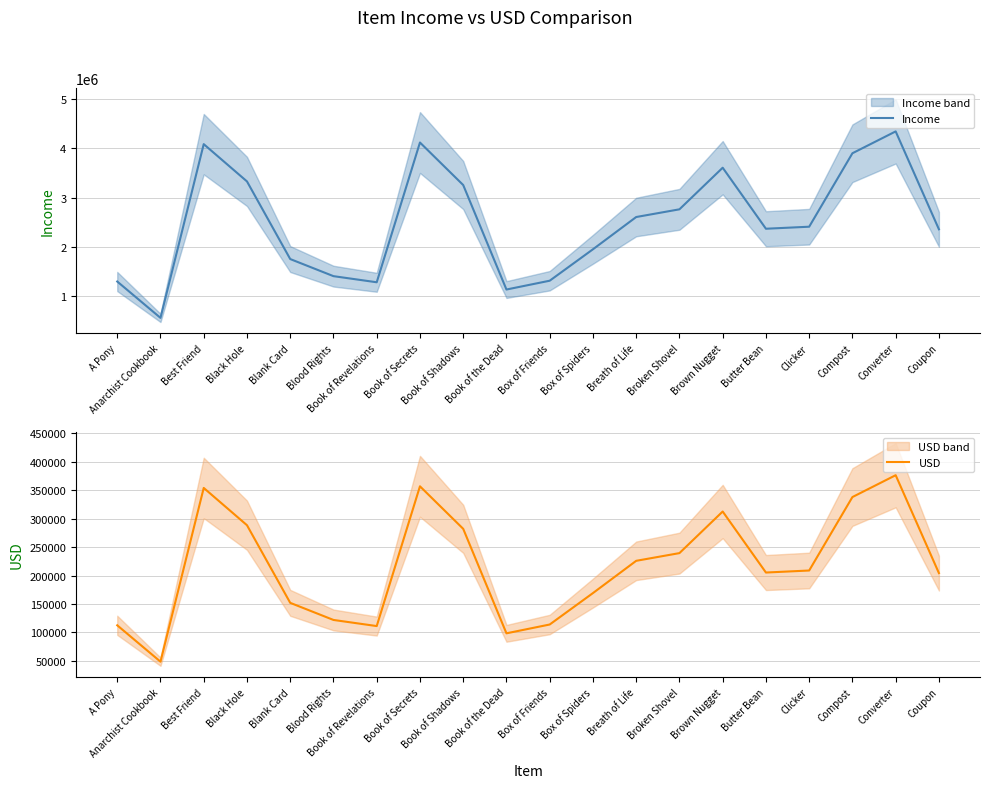

What is the difference between the Income values at Clicker and A Pony?

1112360